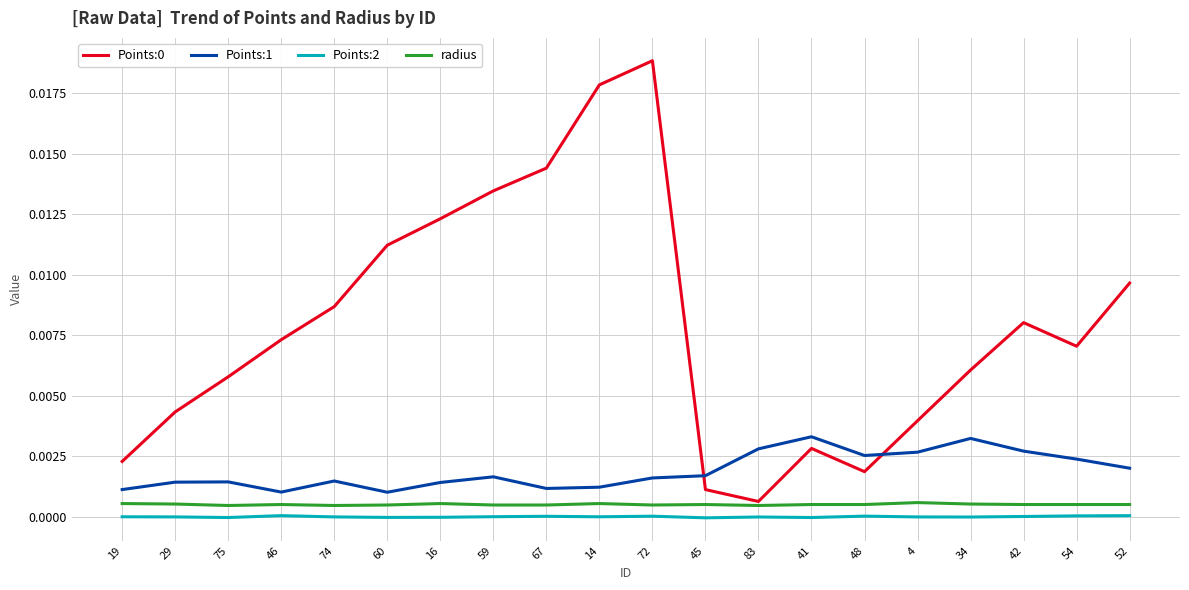

Rank the categories by Points:0 value from lowest to highest.

83, 45, 48, 19, 41, 4, 29, 75, 34, 54, 46, 42, 74, 52, 60, 16, 59, 67, 14, 72